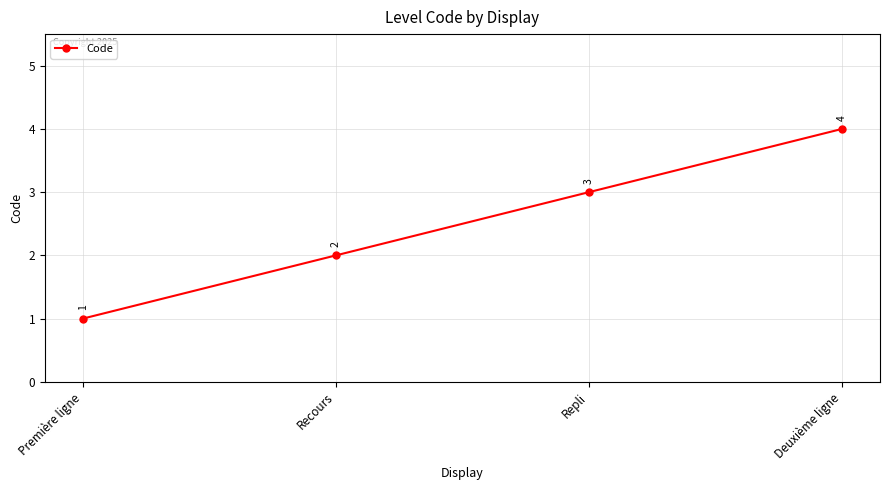

How many categories are shown in the chart?

4